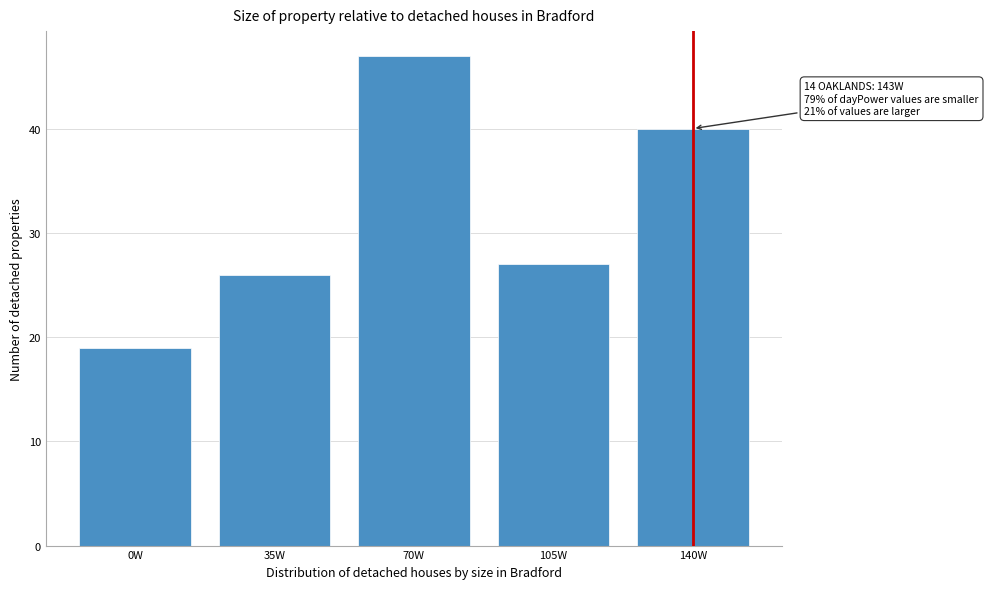

Reading left to right, transcribe all the data shown in this chart.

19	26	47	27	40